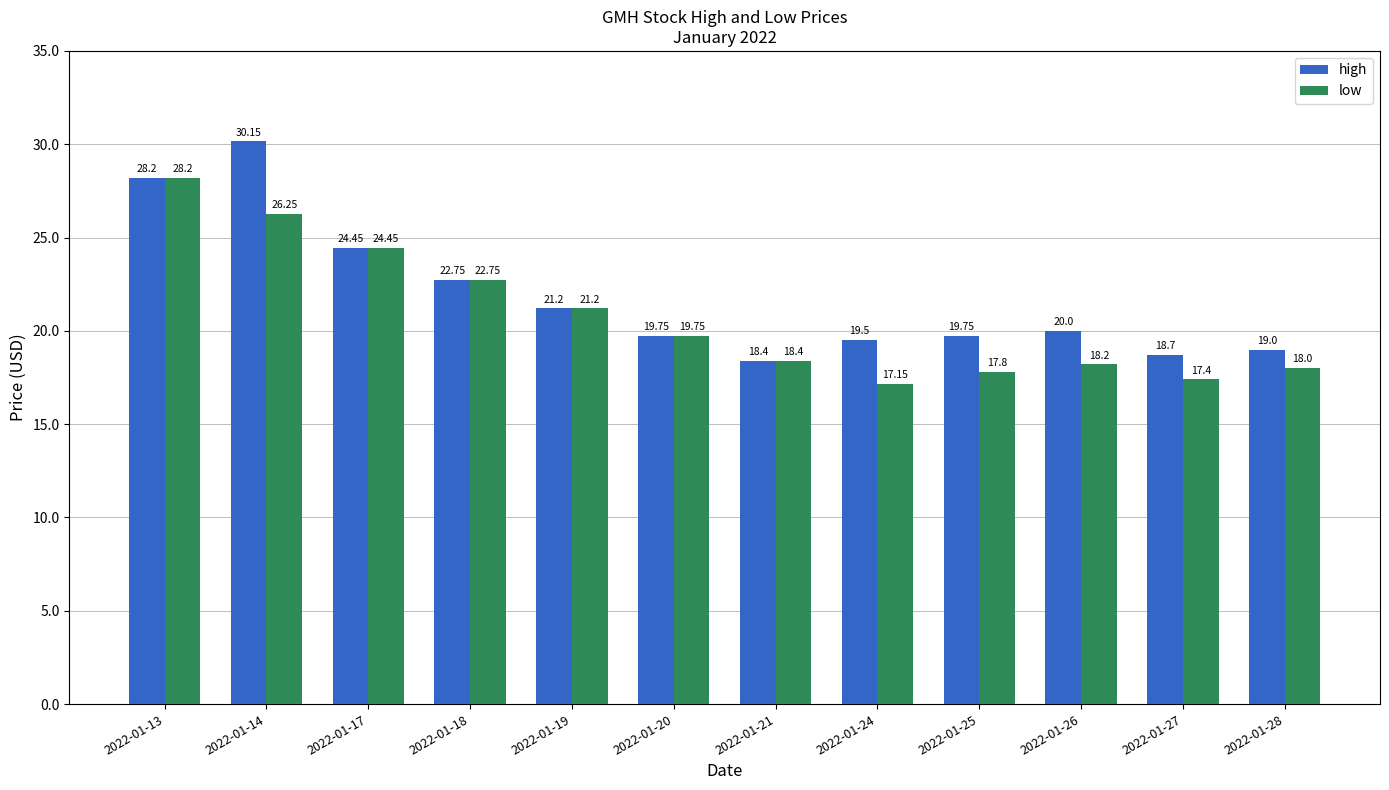

What is the difference between the maximum and second lowest values in the low series?

10.8